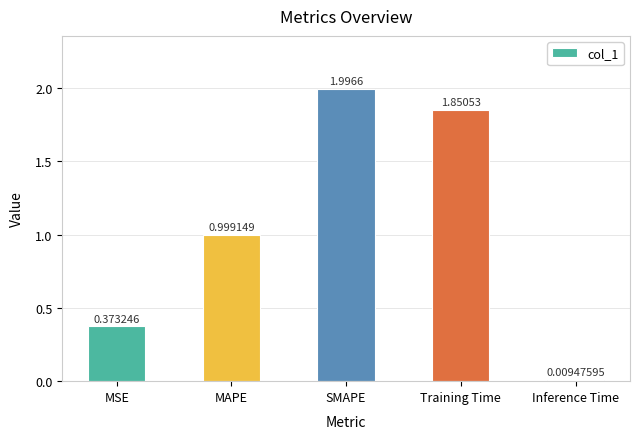

What is the label of the 4th bar from the right?

MAPE